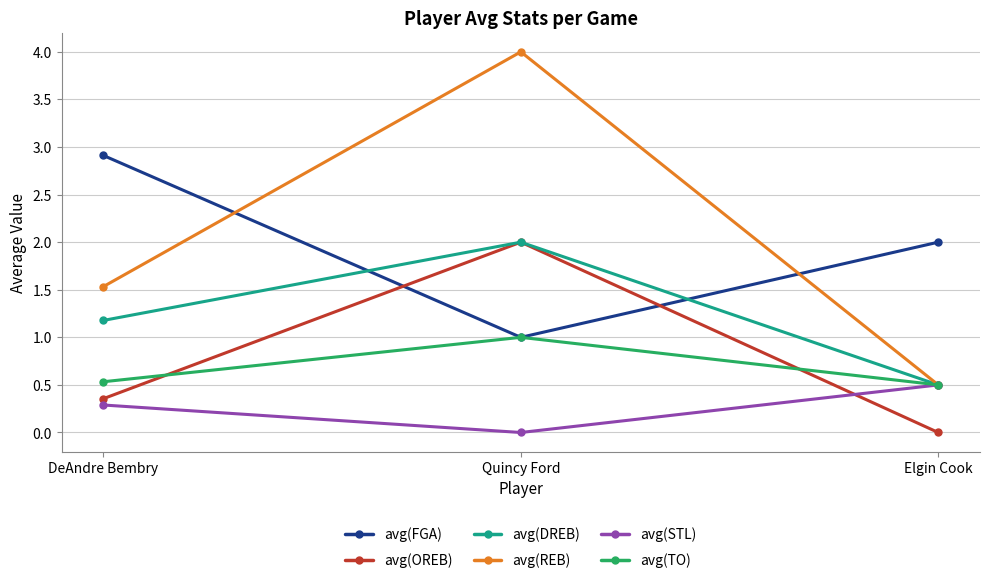

True or false: avg(DREB) has a value of 0.3 at Elgin Cook.

False